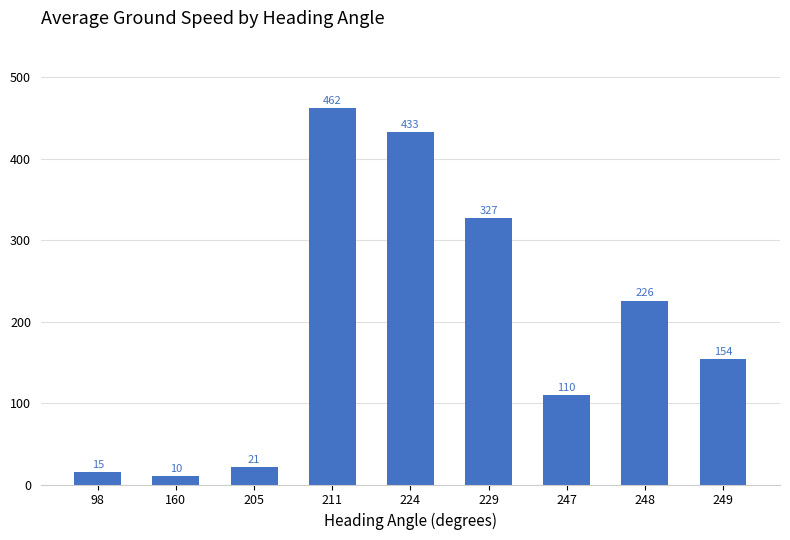

What is the difference between the second highest and second lowest values?

418